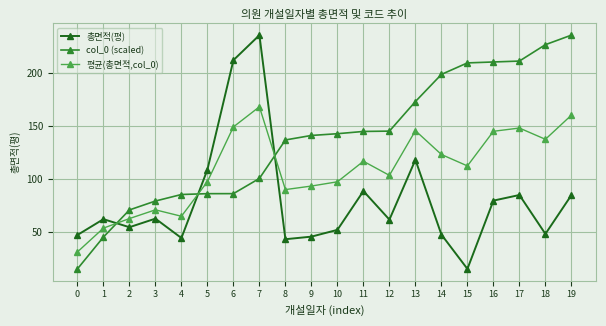

Rank the series by their average value, from lowest to highest.

총면적(평), 평균(총면적,col_0), col_0 (scaled)